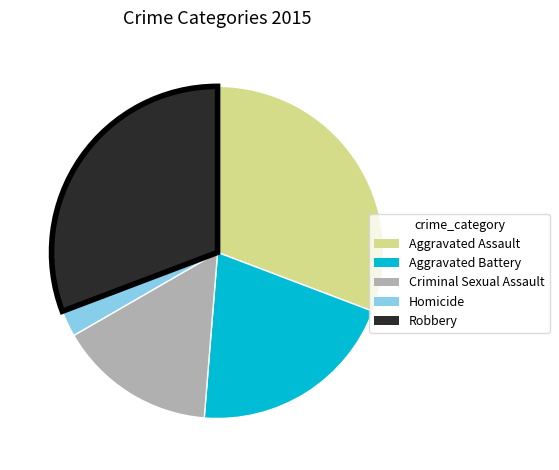

Count the number of slices in the pie.

5